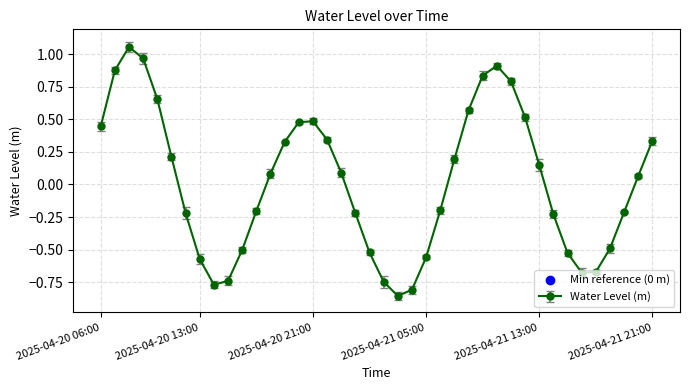

What is the difference between the second highest and second lowest values?

1.8